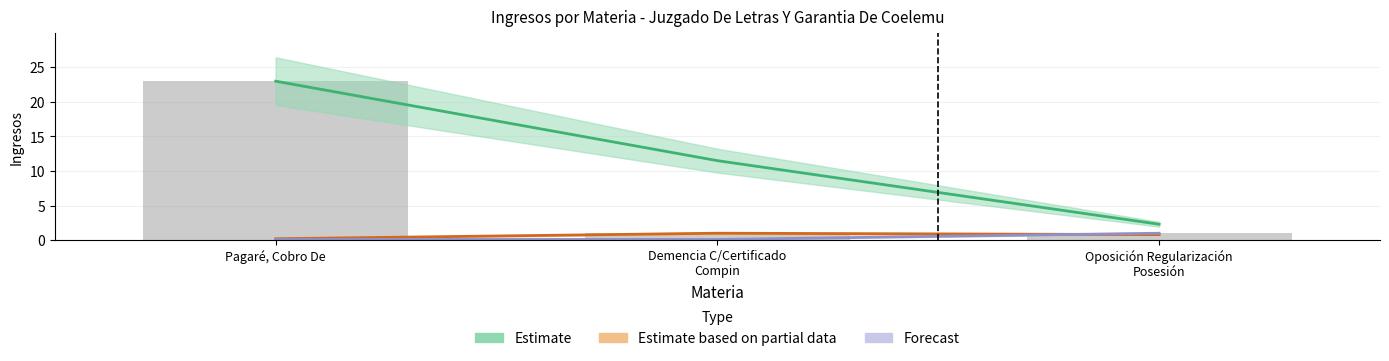

What is the total value across all series at Oposición Regularización
Posesión?

4.1